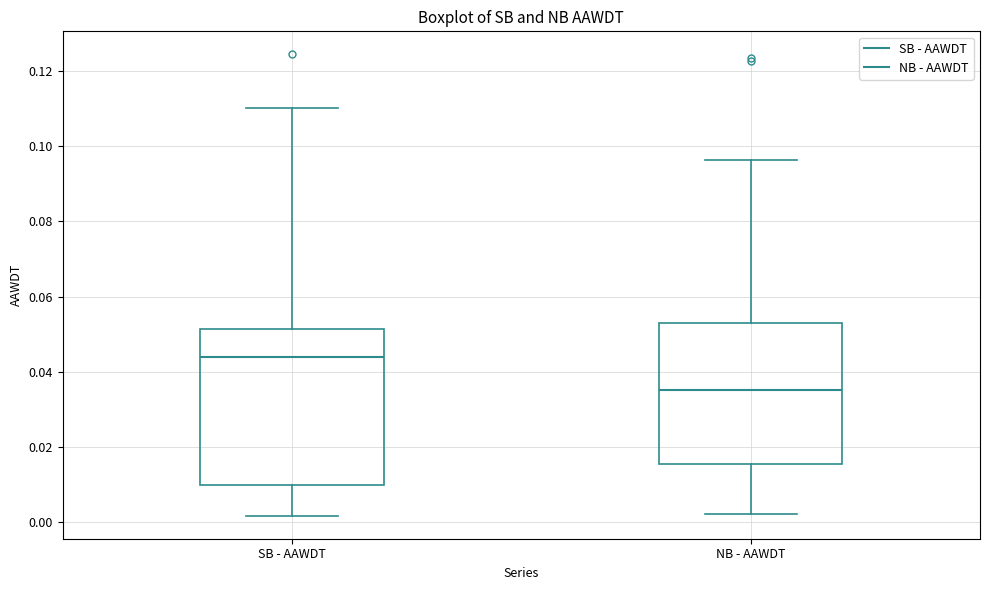

Which box's median line is the highest?

SB - AAWDT